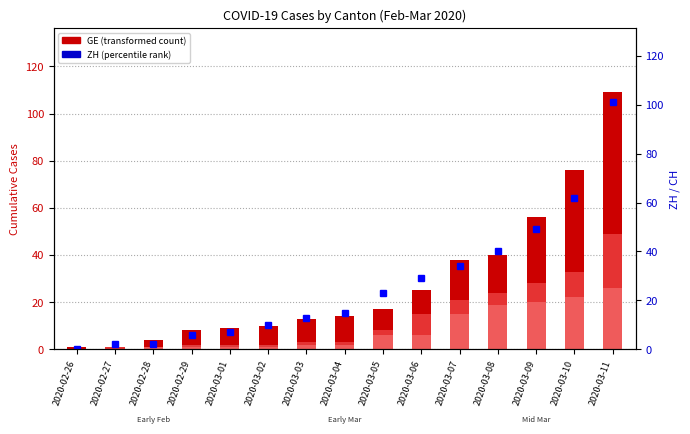

What is the difference between the second highest and second lowest values in the BL (cases) series?

22